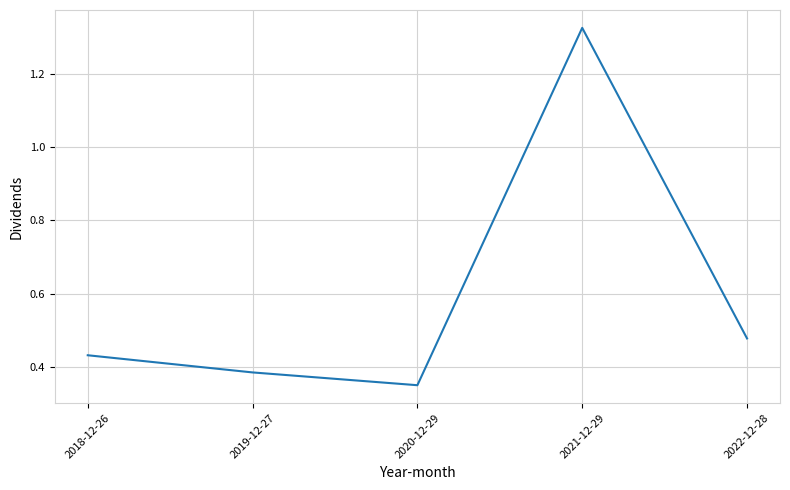

The chart shows a value of 0.7 at 2018-12-26. True or false?

False